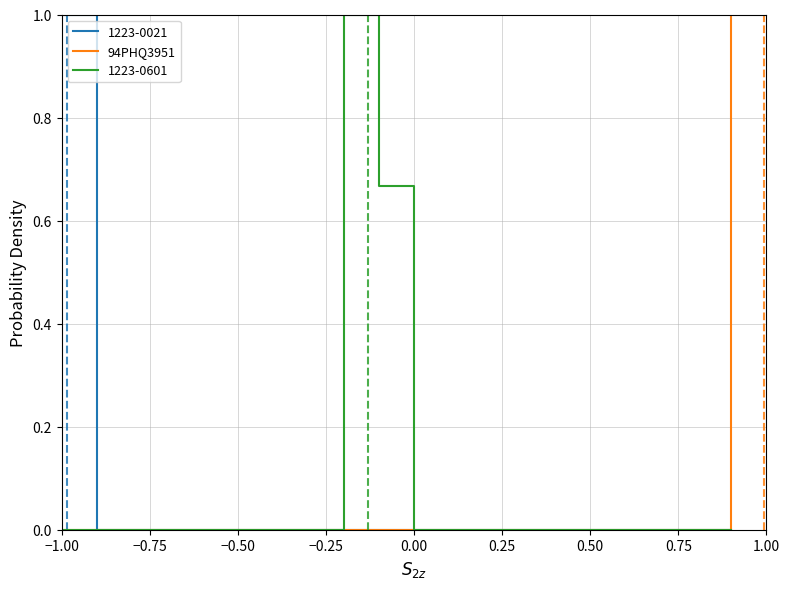

What is the maximum value shown in the chart?

1.0